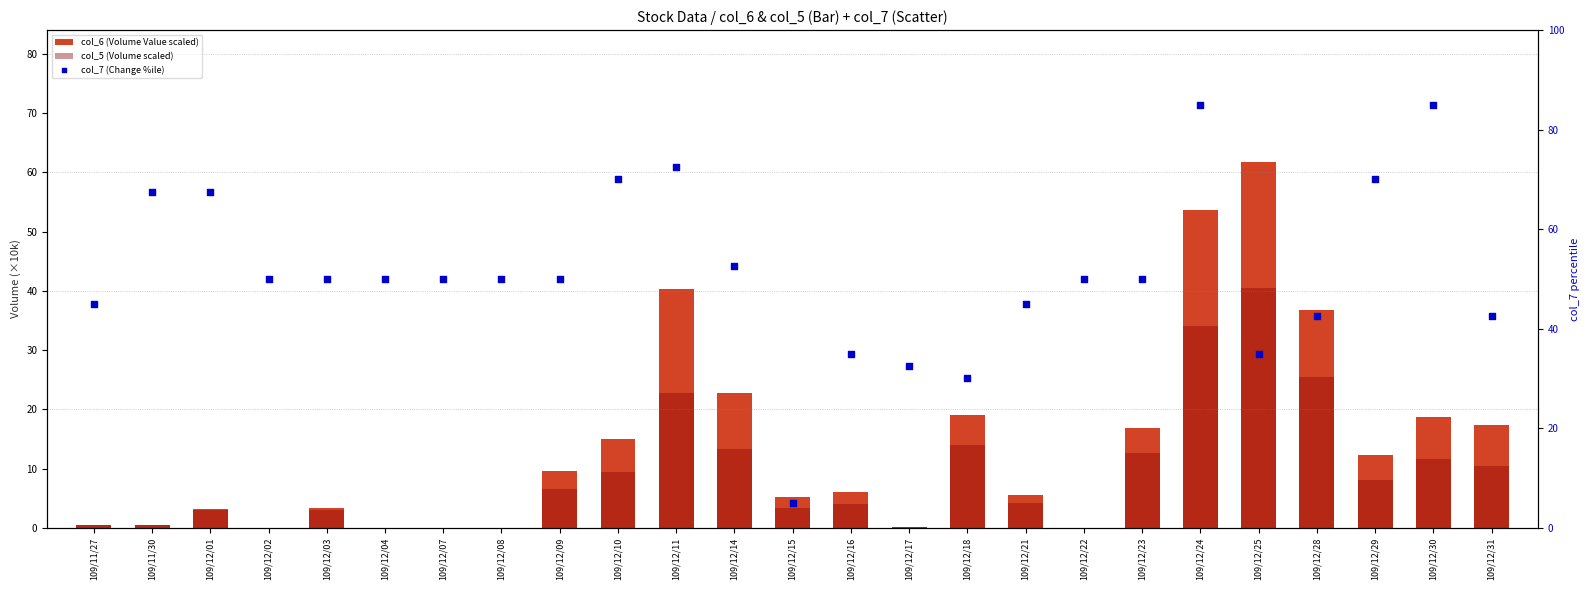

Which series has the largest Y range (max minus min)?

col_7 (Change %ile)